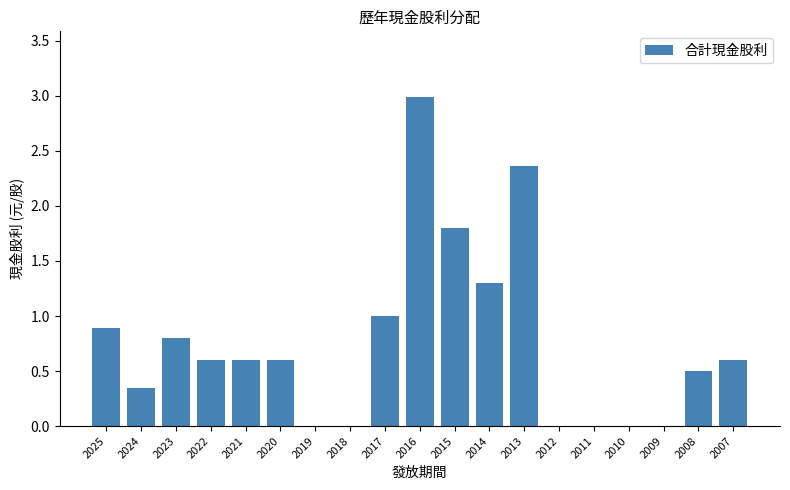

Which category has the highest value across all series?

2016